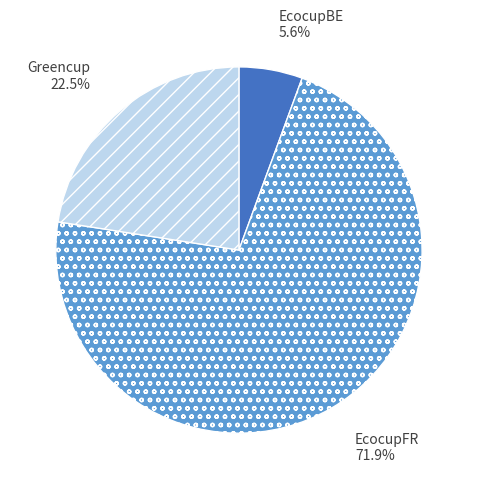

What portion of the pie excludes EcocupBE?

94.4%